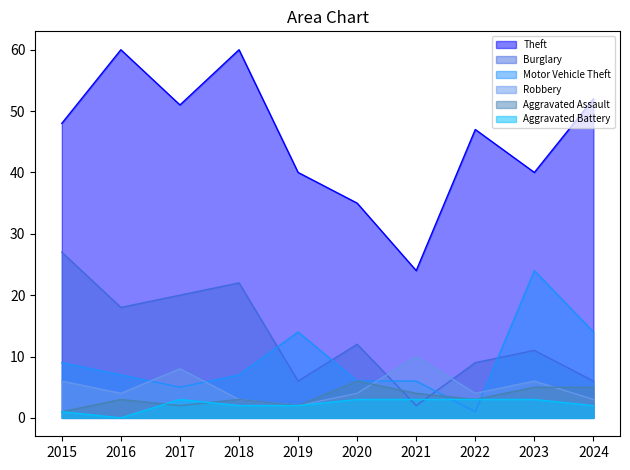

Count the number of categories in the chart.

10